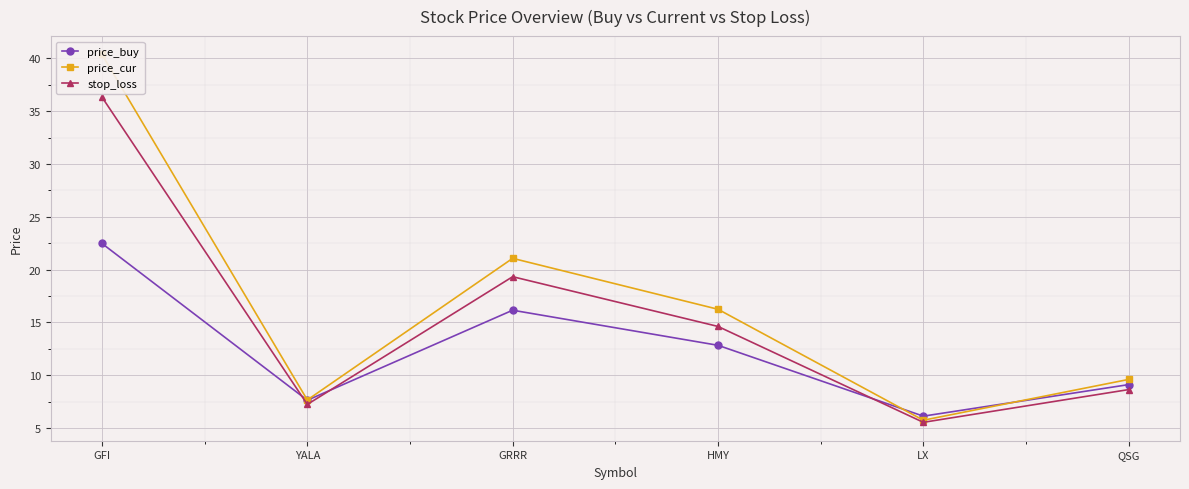

What are all the series names shown in the legend?

price_buy, price_cur, stop_loss